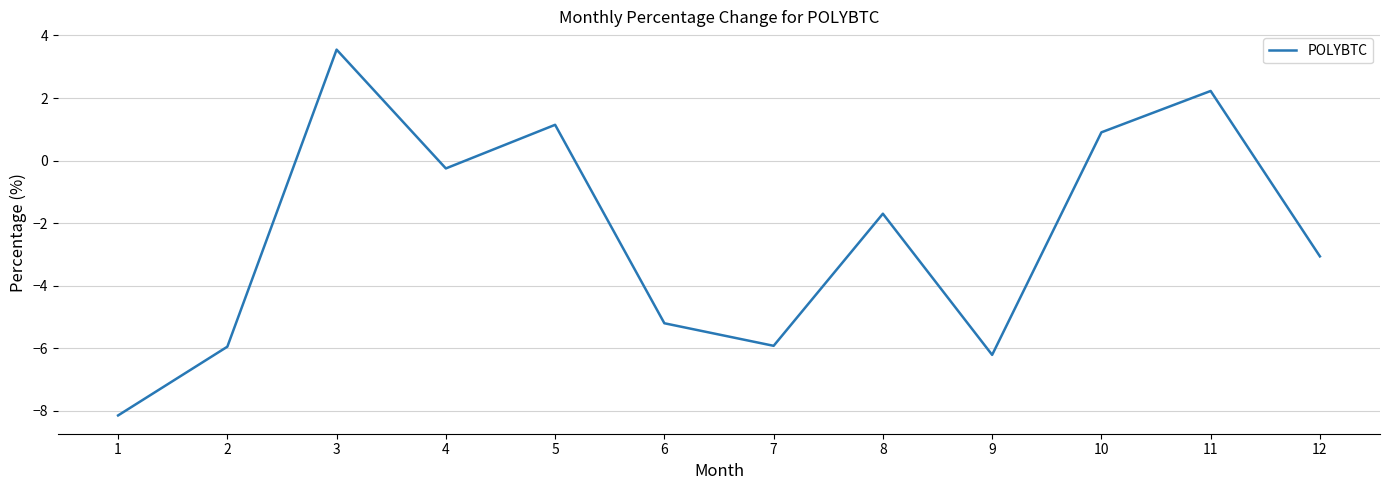

How many lines are shown in the chart?

1